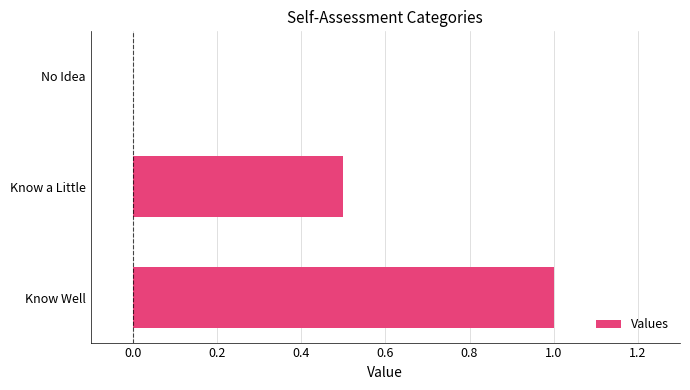

What is the sum of the values at Know a Little and No Idea?

0.5